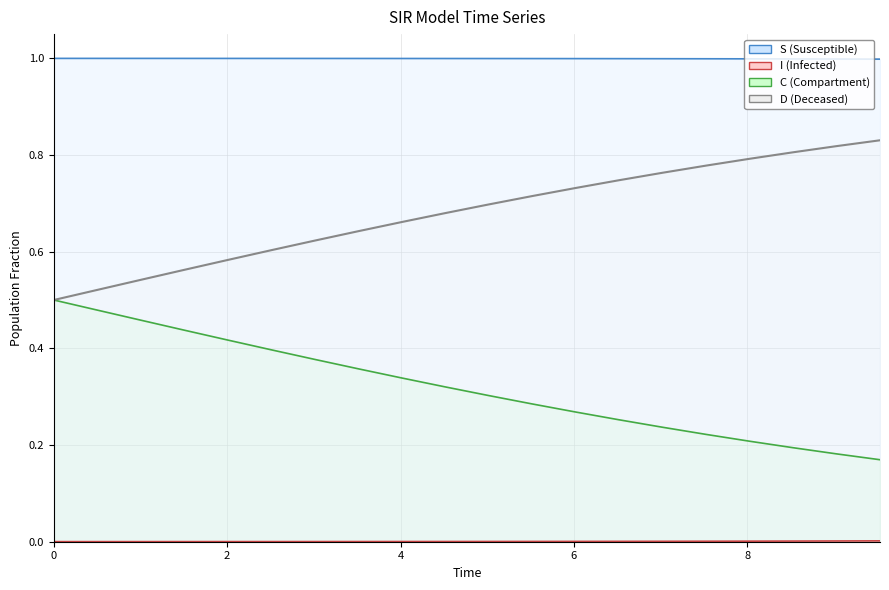

What is the average value of the C (line) series?

0.3